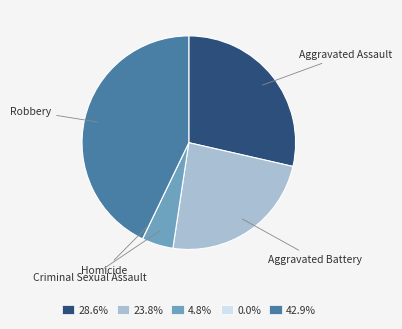

Combined, do Criminal Sexual Assault and Aggravated Battery account for over 50%?

No